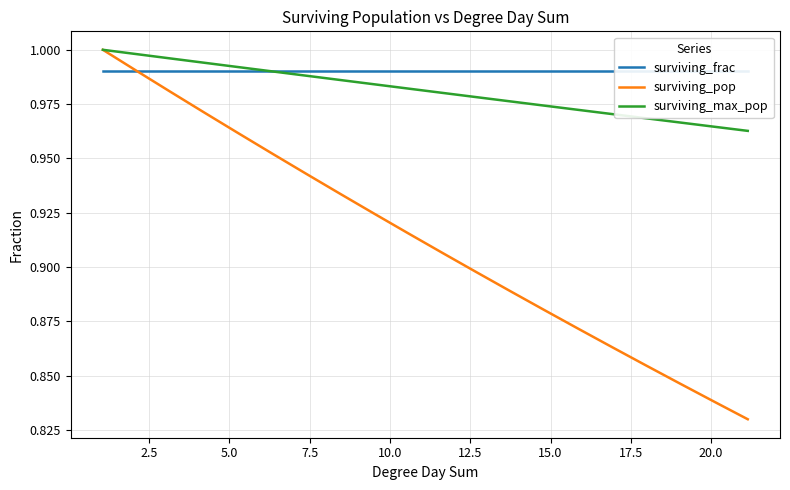

Does the chart have visible grid lines?

Yes